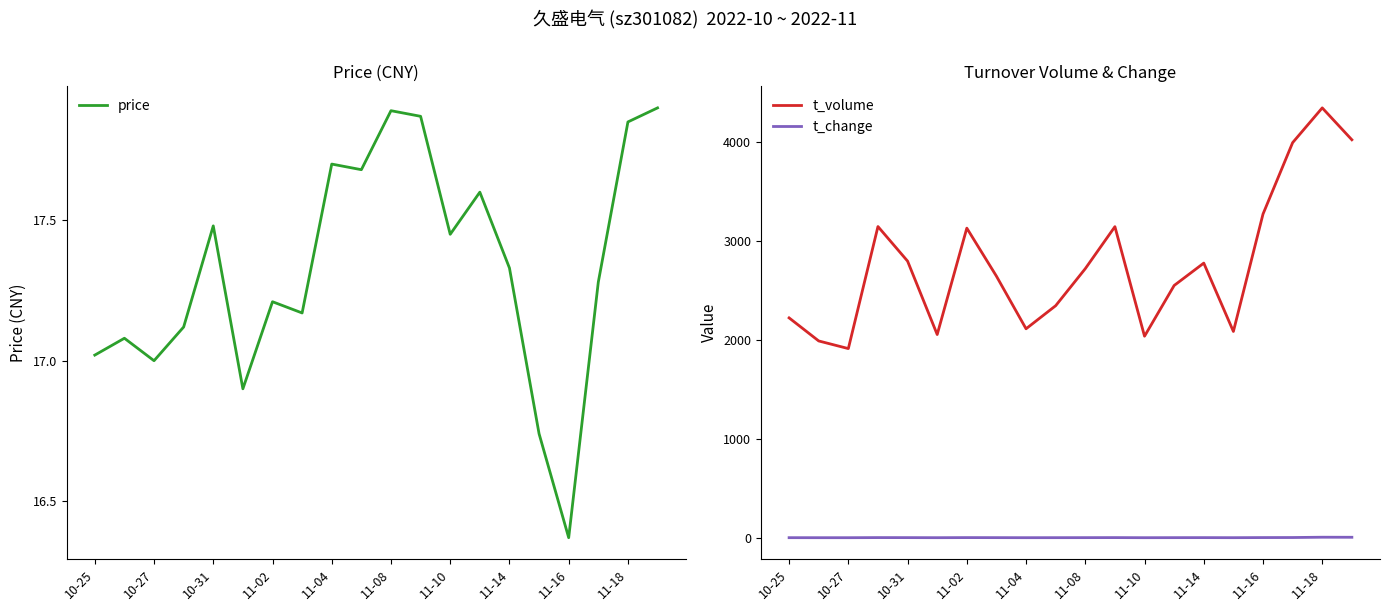

At which label does t_volume reach its peak?

11-18